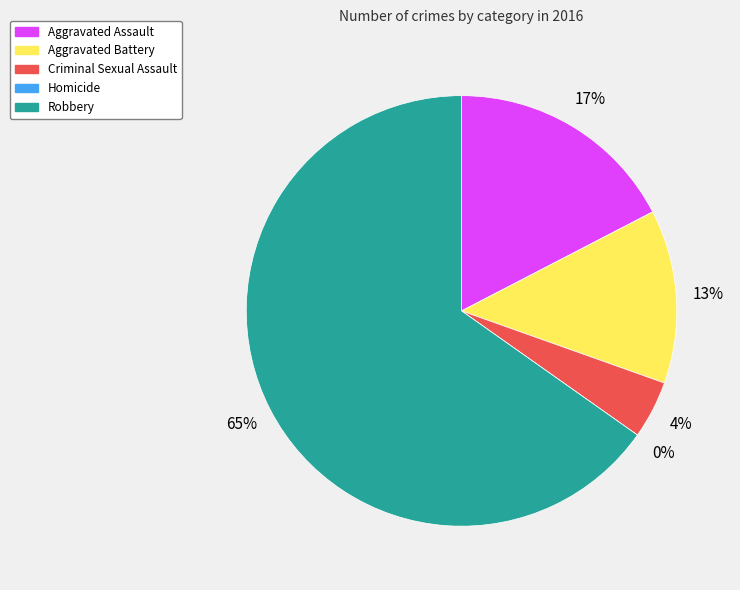

What percentage is NOT represented by Criminal Sexual Assault?

95.7%